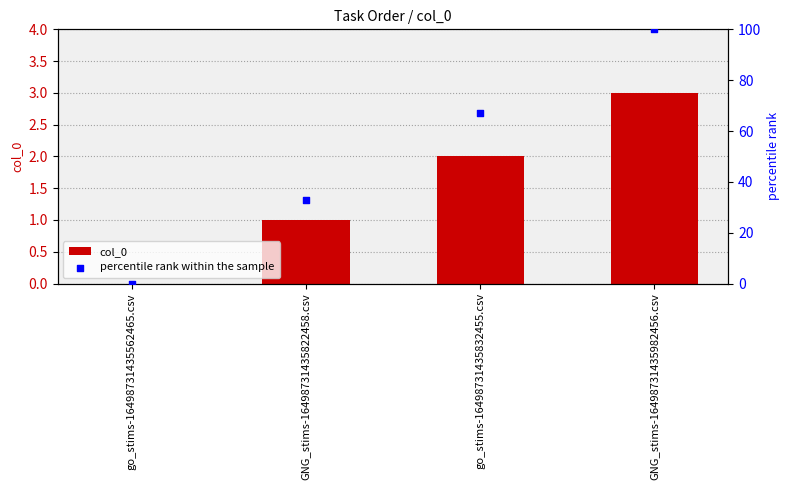

Which series contains the lowest Y value?

col_0